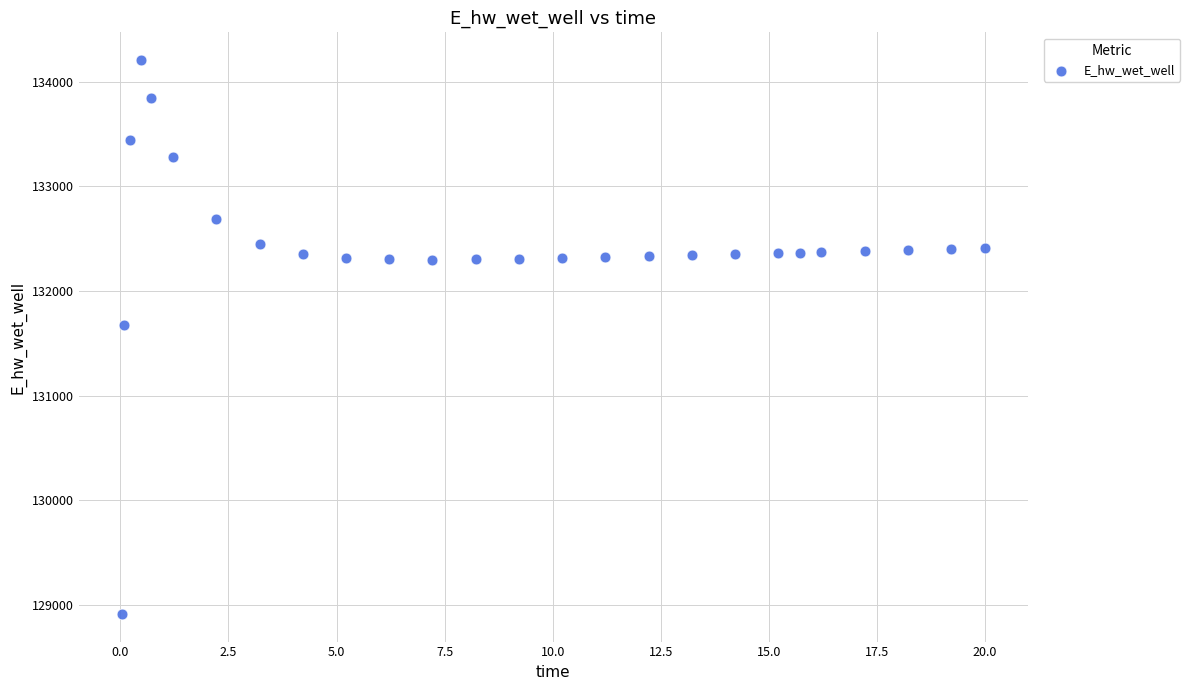

What Y value in the scatter plot is closest to 131559?

131673.7